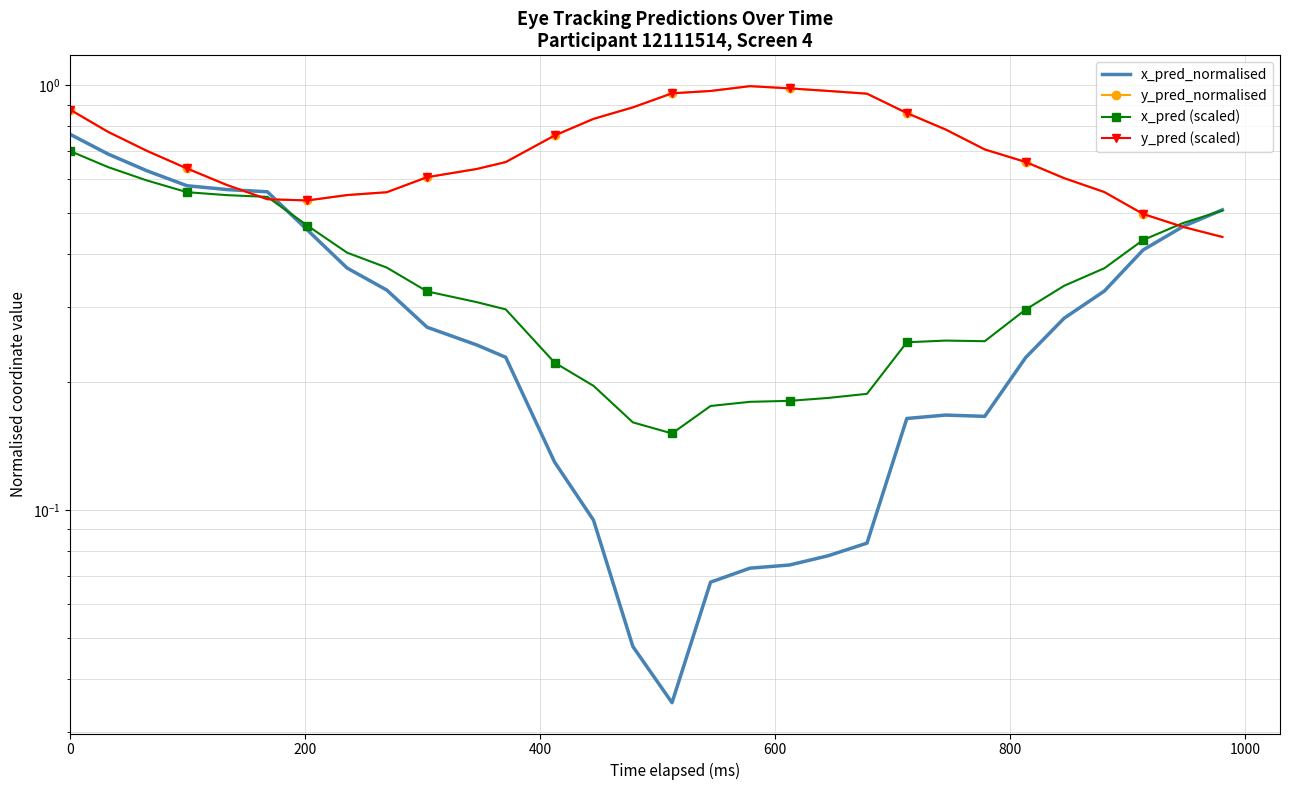

How many lines are shown in the chart?

4